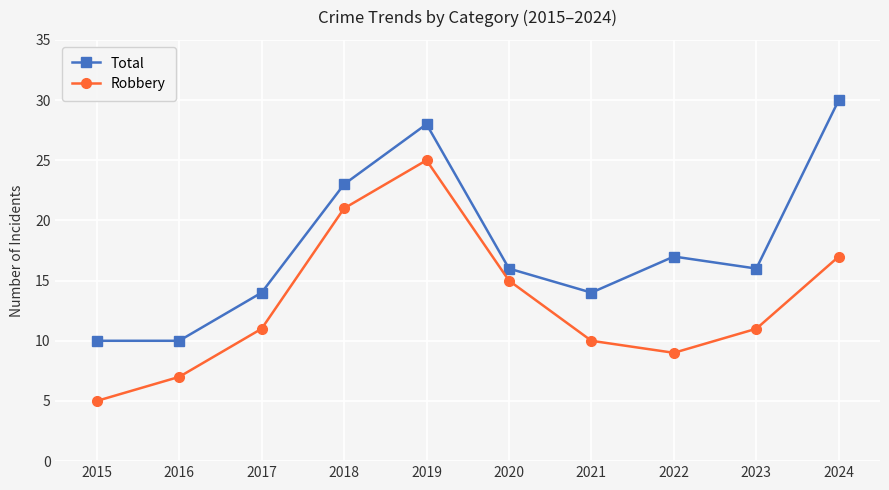

How many series are shown in this chart?

2